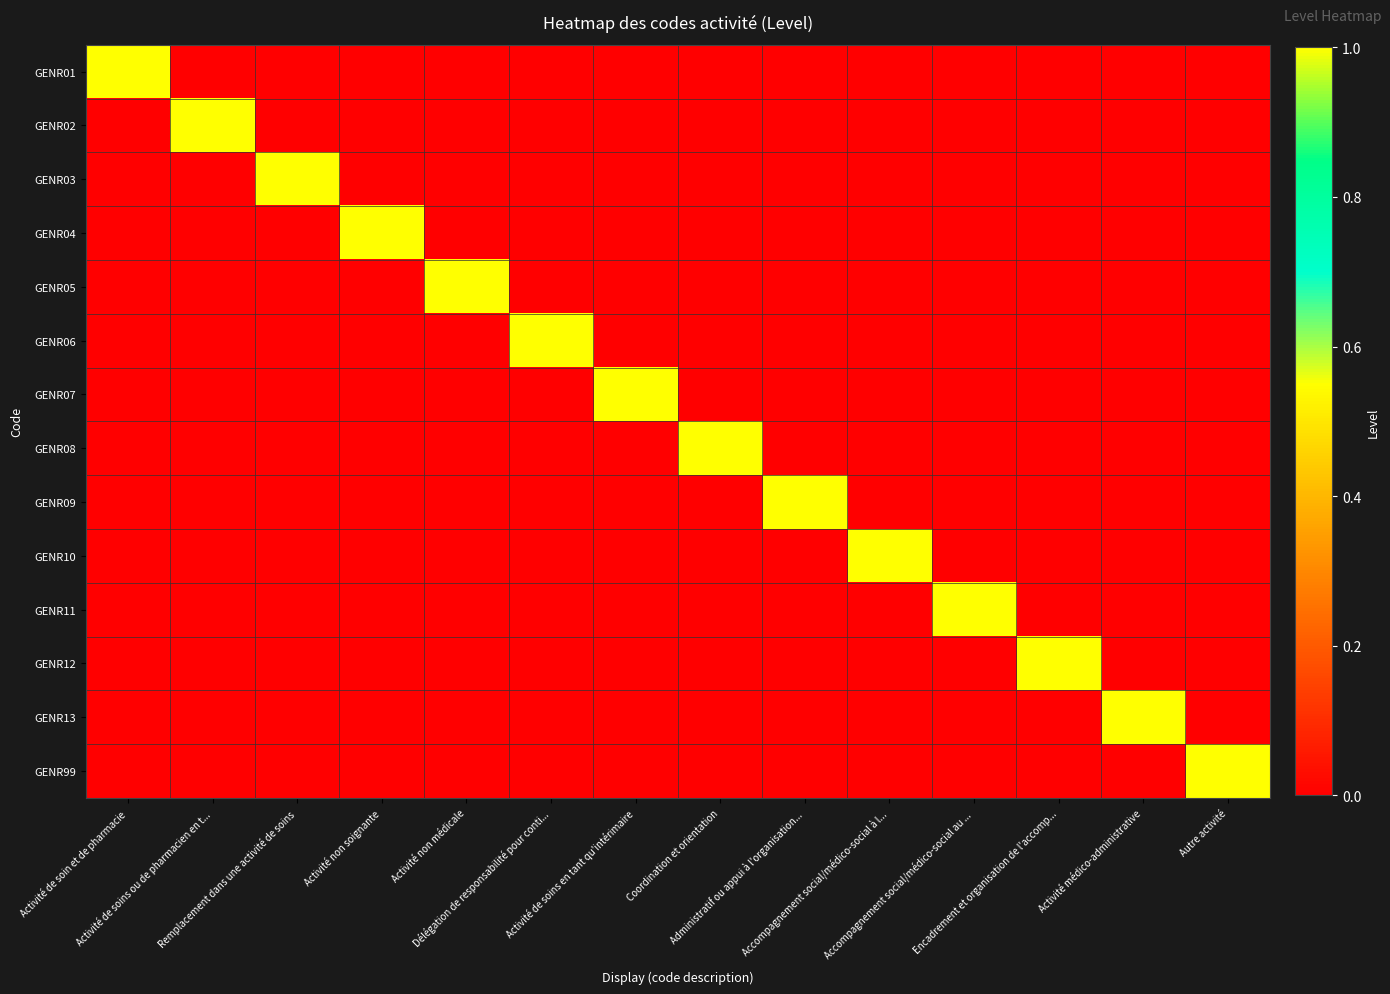

Reading left to right, transcribe all the data shown in this chart.

GENR01: Activité de soin et de pharmacie=1	Activité de soins ou de pharmacien en t...=0	Remplacement dans une activité de soins=0	Activité non soignante=0	Activité non médicale=0	Délégation de responsabilité pour conti...=0	Activité de soins en tant qu'intérimaire=0	Coordination et orientation=0	Administratif ou appui à l'organisation...=0	Accompagnement social/médico-social à l...=0	Accompagnement social/médico-social au ...=0	Encadrement et organisation de l'accomp...=0	Activité médico-administrative=0	Autre activité=0
GENR02: Activité de soin et de pharmacie=0	Activité de soins ou de pharmacien en t...=1	Remplacement dans une activité de soins=0	Activité non soignante=0	Activité non médicale=0	Délégation de responsabilité pour conti...=0	Activité de soins en tant qu'intérimaire=0	Coordination et orientation=0	Administratif ou appui à l'organisation...=0	Accompagnement social/médico-social à l...=0	Accompagnement social/médico-social au ...=0	Encadrement et organisation de l'accomp...=0	Activité médico-administrative=0	Autre activité=0
GENR03: Activité de soin et de pharmacie=0	Activité de soins ou de pharmacien en t...=0	Remplacement dans une activité de soins=1	Activité non soignante=0	Activité non médicale=0	Délégation de responsabilité pour conti...=0	Activité de soins en tant qu'intérimaire=0	Coordination et orientation=0	Administratif ou appui à l'organisation...=0	Accompagnement social/médico-social à l...=0	Accompagnement social/médico-social au ...=0	Encadrement et organisation de l'accomp...=0	Activité médico-administrative=0	Autre activité=0
GENR04: Activité de soin et de pharmacie=0	Activité de soins ou de pharmacien en t...=0	Remplacement dans une activité de soins=0	Activité non soignante=1	Activité non médicale=0	Délégation de responsabilité pour conti...=0	Activité de soins en tant qu'intérimaire=0	Coordination et orientation=0	Administratif ou appui à l'organisation...=0	Accompagnement social/médico-social à l...=0	Accompagnement social/médico-social au ...=0	Encadrement et organisation de l'accomp...=0	Activité médico-administrative=0	Autre activité=0
GENR05: Activité de soin et de pharmacie=0	Activité de soins ou de pharmacien en t...=0	Remplacement dans une activité de soins=0	Activité non soignante=0	Activité non médicale=1	Délégation de responsabilité pour conti...=0	Activité de soins en tant qu'intérimaire=0	Coordination et orientation=0	Administratif ou appui à l'organisation...=0	Accompagnement social/médico-social à l...=0	Accompagnement social/médico-social au ...=0	Encadrement et organisation de l'accomp...=0	Activité médico-administrative=0	Autre activité=0
GENR06: Activité de soin et de pharmacie=0	Activité de soins ou de pharmacien en t...=0	Remplacement dans une activité de soins=0	Activité non soignante=0	Activité non médicale=0	Délégation de responsabilité pour conti...=1	Activité de soins en tant qu'intérimaire=0	Coordination et orientation=0	Administratif ou appui à l'organisation...=0	Accompagnement social/médico-social à l...=0	Accompagnement social/médico-social au ...=0	Encadrement et organisation de l'accomp...=0	Activité médico-administrative=0	Autre activité=0
GENR07: Activité de soin et de pharmacie=0	Activité de soins ou de pharmacien en t...=0	Remplacement dans une activité de soins=0	Activité non soignante=0	Activité non médicale=0	Délégation de responsabilité pour conti...=0	Activité de soins en tant qu'intérimaire=1	Coordination et orientation=0	Administratif ou appui à l'organisation...=0	Accompagnement social/médico-social à l...=0	Accompagnement social/médico-social au ...=0	Encadrement et organisation de l'accomp...=0	Activité médico-administrative=0	Autre activité=0
GENR08: Activité de soin et de pharmacie=0	Activité de soins ou de pharmacien en t...=0	Remplacement dans une activité de soins=0	Activité non soignante=0	Activité non médicale=0	Délégation de responsabilité pour conti...=0	Activité de soins en tant qu'intérimaire=0	Coordination et orientation=1	Administratif ou appui à l'organisation...=0	Accompagnement social/médico-social à l...=0	Accompagnement social/médico-social au ...=0	Encadrement et organisation de l'accomp...=0	Activité médico-administrative=0	Autre activité=0
GENR09: Activité de soin et de pharmacie=0	Activité de soins ou de pharmacien en t...=0	Remplacement dans une activité de soins=0	Activité non soignante=0	Activité non médicale=0	Délégation de responsabilité pour conti...=0	Activité de soins en tant qu'intérimaire=0	Coordination et orientation=0	Administratif ou appui à l'organisation...=1	Accompagnement social/médico-social à l...=0	Accompagnement social/médico-social au ...=0	Encadrement et organisation de l'accomp...=0	Activité médico-administrative=0	Autre activité=0
GENR10: Activité de soin et de pharmacie=0	Activité de soins ou de pharmacien en t...=0	Remplacement dans une activité de soins=0	Activité non soignante=0	Activité non médicale=0	Délégation de responsabilité pour conti...=0	Activité de soins en tant qu'intérimaire=0	Coordination et orientation=0	Administratif ou appui à l'organisation...=0	Accompagnement social/médico-social à l...=1	Accompagnement social/médico-social au ...=0	Encadrement et organisation de l'accomp...=0	Activité médico-administrative=0	Autre activité=0
GENR11: Activité de soin et de pharmacie=0	Activité de soins ou de pharmacien en t...=0	Remplacement dans une activité de soins=0	Activité non soignante=0	Activité non médicale=0	Délégation de responsabilité pour conti...=0	Activité de soins en tant qu'intérimaire=0	Coordination et orientation=0	Administratif ou appui à l'organisation...=0	Accompagnement social/médico-social à l...=0	Accompagnement social/médico-social au ...=1	Encadrement et organisation de l'accomp...=0	Activité médico-administrative=0	Autre activité=0
GENR12: Activité de soin et de pharmacie=0	Activité de soins ou de pharmacien en t...=0	Remplacement dans une activité de soins=0	Activité non soignante=0	Activité non médicale=0	Délégation de responsabilité pour conti...=0	Activité de soins en tant qu'intérimaire=0	Coordination et orientation=0	Administratif ou appui à l'organisation...=0	Accompagnement social/médico-social à l...=0	Accompagnement social/médico-social au ...=0	Encadrement et organisation de l'accomp...=1	Activité médico-administrative=0	Autre activité=0
GENR13: Activité de soin et de pharmacie=0	Activité de soins ou de pharmacien en t...=0	Remplacement dans une activité de soins=0	Activité non soignante=0	Activité non médicale=0	Délégation de responsabilité pour conti...=0	Activité de soins en tant qu'intérimaire=0	Coordination et orientation=0	Administratif ou appui à l'organisation...=0	Accompagnement social/médico-social à l...=0	Accompagnement social/médico-social au ...=0	Encadrement et organisation de l'accomp...=0	Activité médico-administrative=1	Autre activité=0
GENR99: Activité de soin et de pharmacie=0	Activité de soins ou de pharmacien en t...=0	Remplacement dans une activité de soins=0	Activité non soignante=0	Activité non médicale=0	Délégation de responsabilité pour conti...=0	Activité de soins en tant qu'intérimaire=0	Coordination et orientation=0	Administratif ou appui à l'organisation...=0	Accompagnement social/médico-social à l...=0	Accompagnement social/médico-social au ...=0	Encadrement et organisation de l'accomp...=0	Activité médico-administrative=0	Autre activité=1